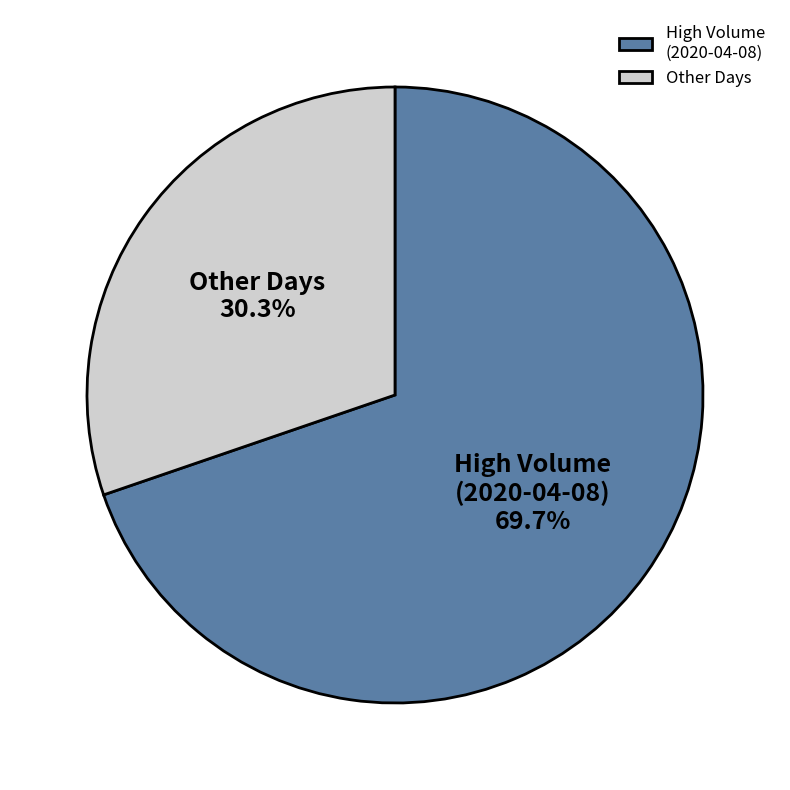

Approximately how many times larger is the value at Other Days compared to High Volume (2020-04-08)?

0.4